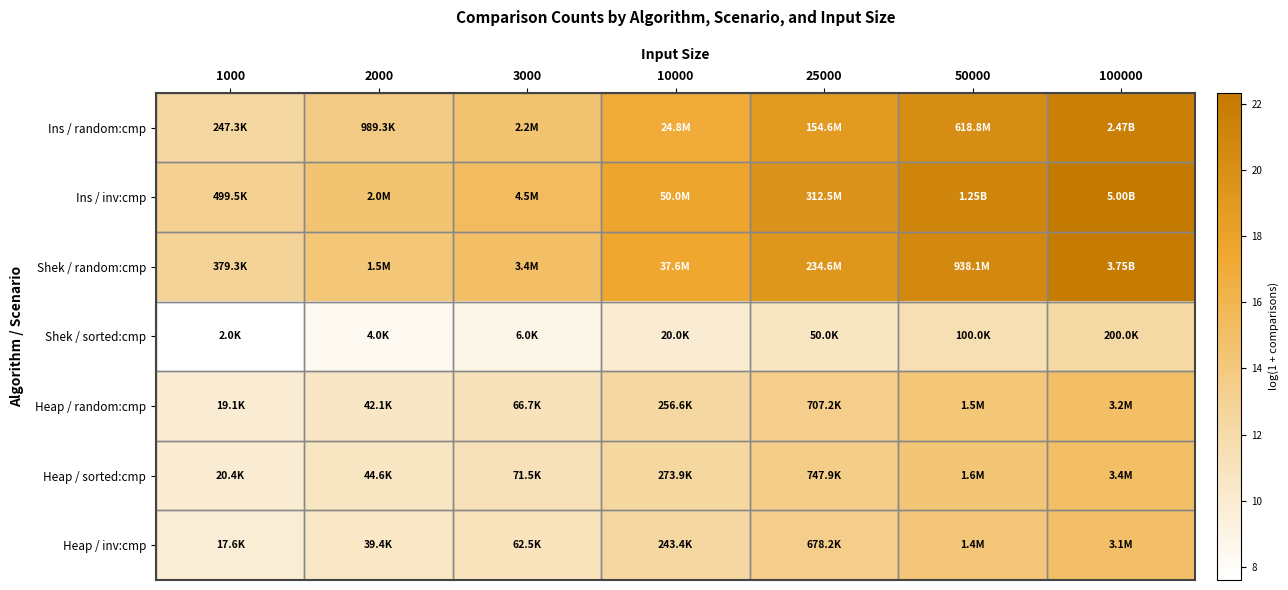

Reading right to left, extract all data points from this chart.

Ins / random:cmp: 100000=21.6	50000=20.2	25000=18.9	10000=17.0	3000=14.6	2000=13.8	1000=12.4
Ins / inv:cmp: 100000=22.3	50000=20.9	25000=19.6	10000=17.7	3000=15.3	2000=14.5	1000=13.1
Shek / random:cmp: 100000=22.0	50000=20.7	25000=19.3	10000=17.4	3000=15.0	2000=14.2	1000=12.8
Shek / sorted:cmp: 100000=12.2	50000=11.5	25000=10.8	10000=9.9	3000=8.7	2000=8.3	1000=7.6
Heap / random:cmp: 100000=15.0	50000=14.2	25000=13.5	10000=12.5	3000=11.1	2000=10.6	1000=9.9
Heap / sorted:cmp: 100000=15.0	50000=14.3	25000=13.5	10000=12.5	3000=11.2	2000=10.7	1000=9.9
Heap / inv:cmp: 100000=14.9	50000=14.2	25000=13.4	10000=12.4	3000=11.0	2000=10.6	1000=9.8